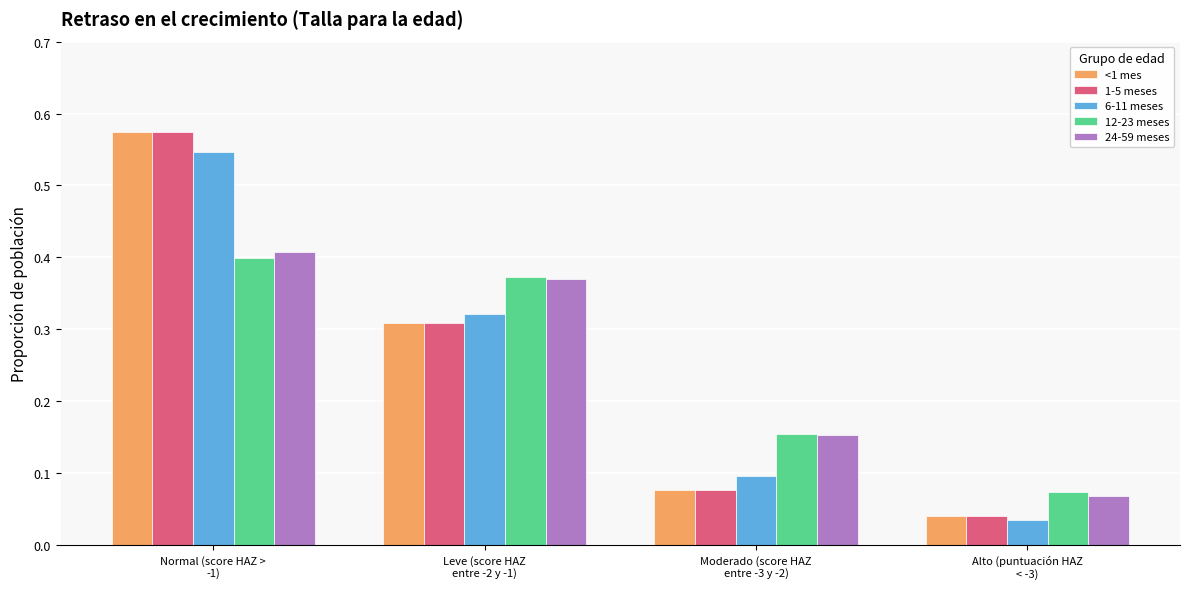

How many 12-23 meses values are between 0 and 1?

4